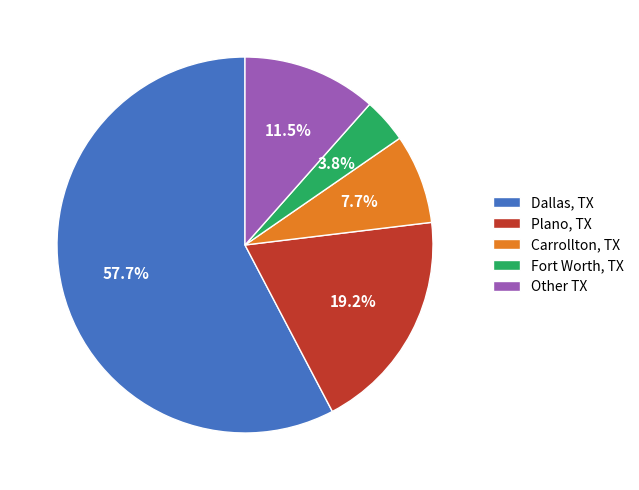

How much of the chart is everything except Plano, TX?

80.8%